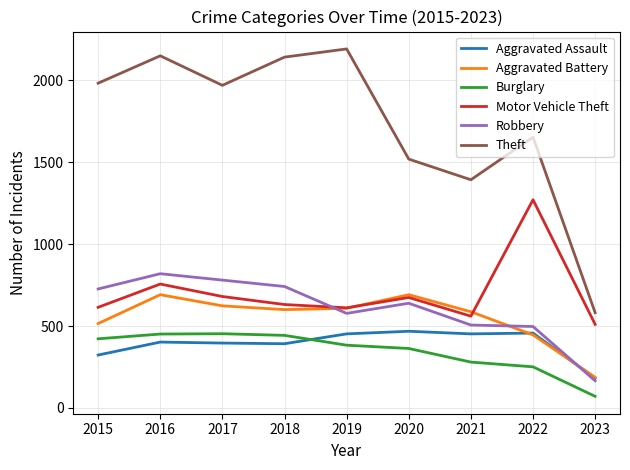

Is it true that Burglary equals 167 at 2015?

False